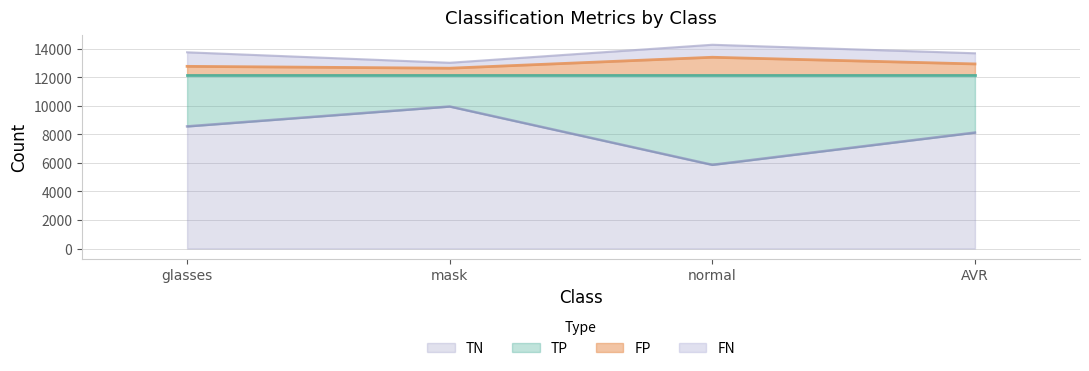

At which label is TN closest to 7917?

AVR